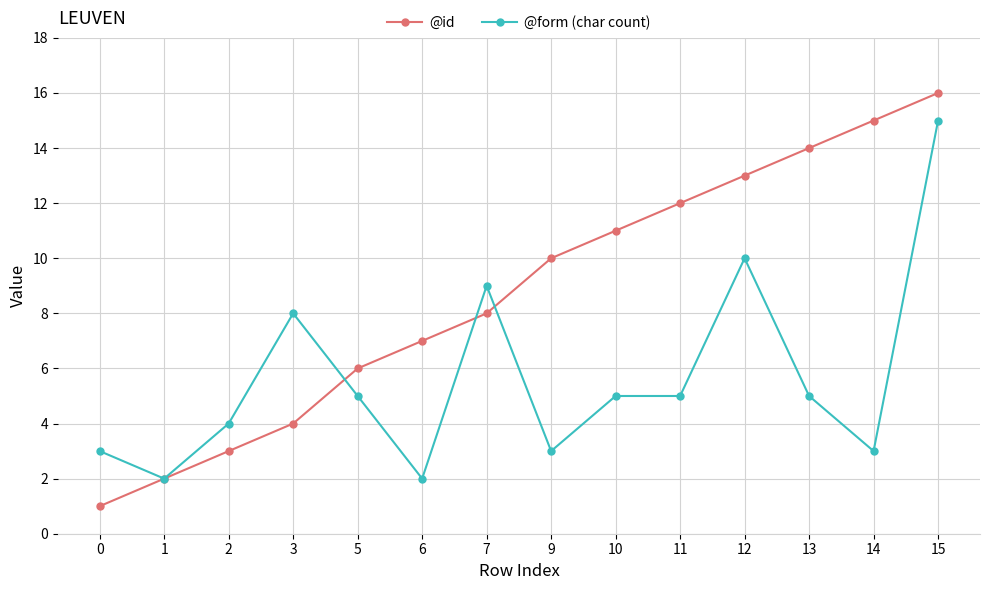

True or false: @form (char count) and @id intersect in this chart.

True